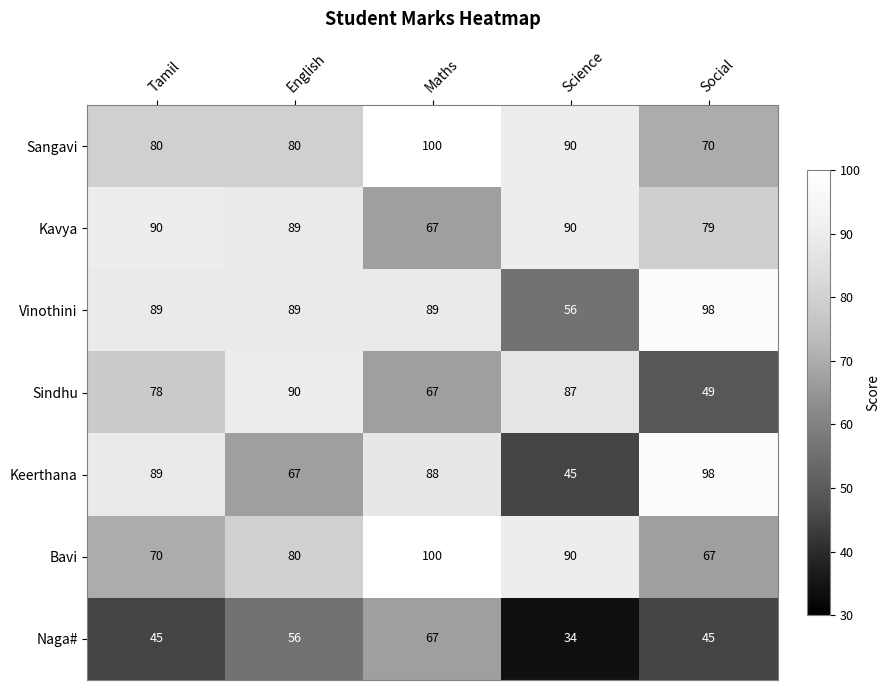

Which category has the highest value across all series?

Maths